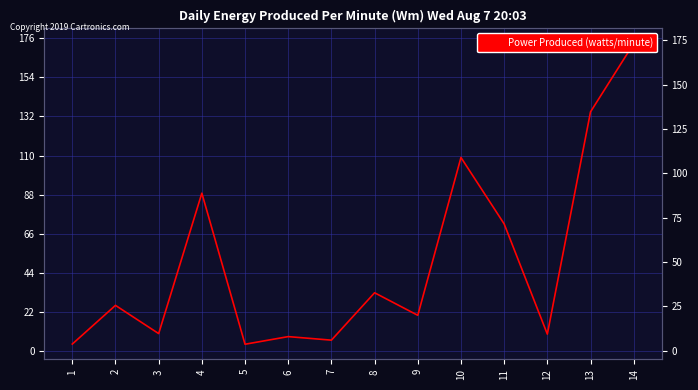

True or false: the data has more than 1 interior local peaks.

True